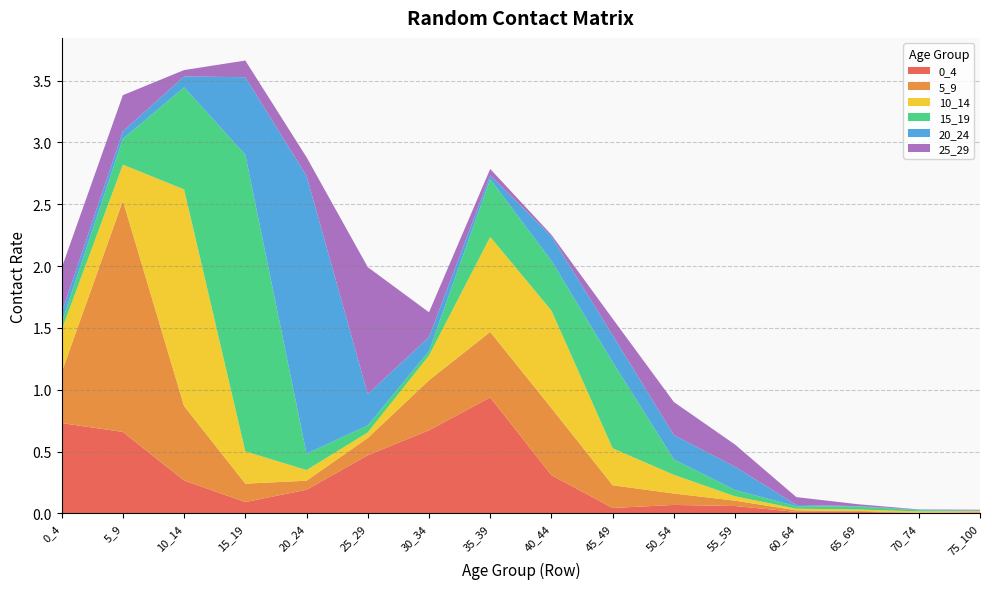

Reading left to right, transcribe all the data shown in this chart.

0_4: 0_4=0.7	5_9=0.7	10_14=0.3	15_19=0.1	20_24=0.2	25_29=0.5	30_34=0.7	35_39=0.9	40_44=0.3	45_49=0.0	50_54=0.1	55_59=0.1	60_64=0.0	65_69=0.0	70_74=0.0	75_100=0.0
5_9: 0_4=0.4	5_9=1.9	10_14=0.6	15_19=0.1	20_24=0.1	25_29=0.1	30_34=0.4	35_39=0.5	40_44=0.5	45_49=0.2	50_54=0.1	55_59=0.0	60_64=0.0	65_69=0.0	70_74=0.0	75_100=0.0
10_14: 0_4=0.3	5_9=0.3	10_14=1.8	15_19=0.3	20_24=0.1	25_29=0.0	30_34=0.2	35_39=0.8	40_44=0.8	45_49=0.3	50_54=0.2	55_59=0.0	60_64=0.0	65_69=0.0	70_74=0.0	75_100=0.0
15_19: 0_4=0.1	5_9=0.2	10_14=0.8	15_19=2.4	20_24=0.1	25_29=0.1	30_34=0.0	35_39=0.5	40_44=0.4	45_49=0.7	50_54=0.1	55_59=0.1	60_64=0.0	65_69=0.0	70_74=0.0	75_100=0.0
20_24: 0_4=0.1	5_9=0.1	10_14=0.1	15_19=0.6	20_24=2.2	25_29=0.3	30_34=0.1	35_39=0.0	40_44=0.2	45_49=0.2	50_54=0.2	55_59=0.2	60_64=0.0	65_69=0.0	70_74=0.0	75_100=0.0
25_29: 0_4=0.4	5_9=0.3	10_14=0.1	15_19=0.1	20_24=0.2	25_29=1.0	30_34=0.2	35_39=0.1	40_44=0.0	45_49=0.1	50_54=0.3	55_59=0.2	60_64=0.1	65_69=0.0	70_74=0.0	75_100=0.0